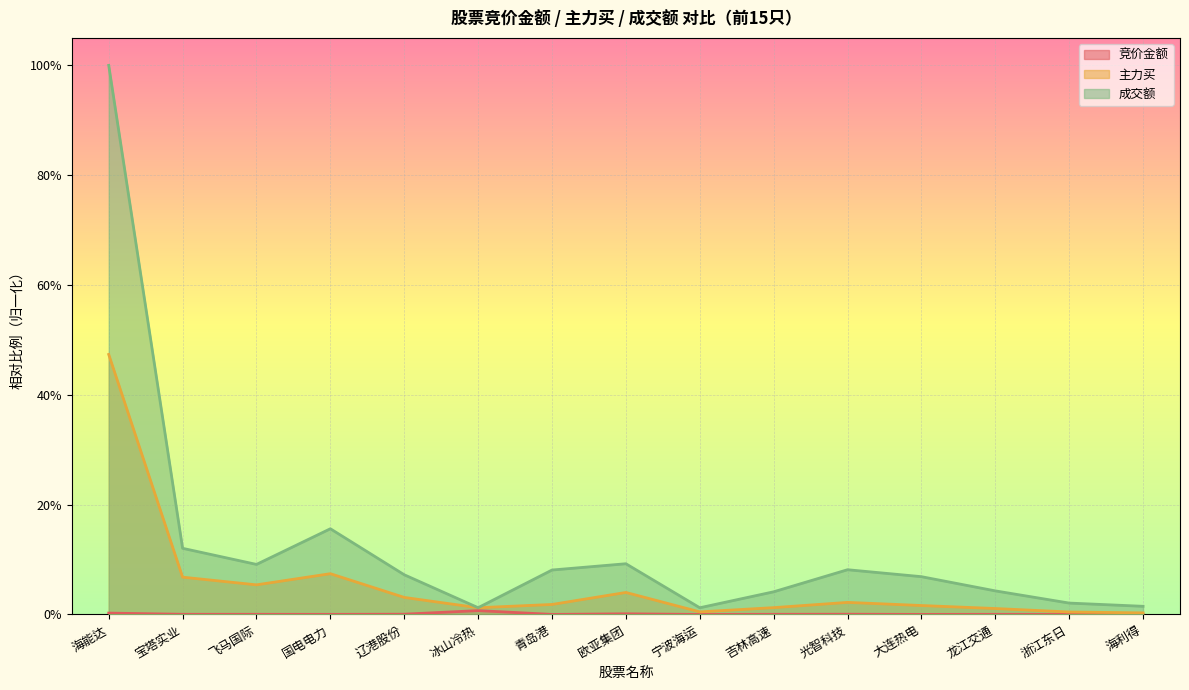

True or false: 主力买 and 竞价金额 intersect in this chart.

False